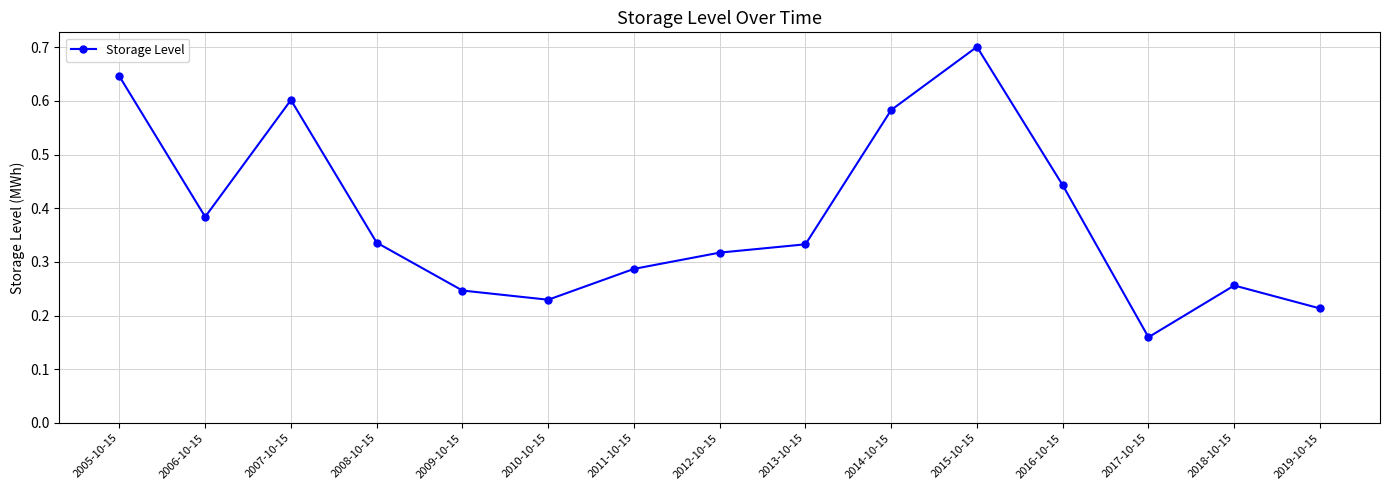

How many values are between 0 and 1?

15